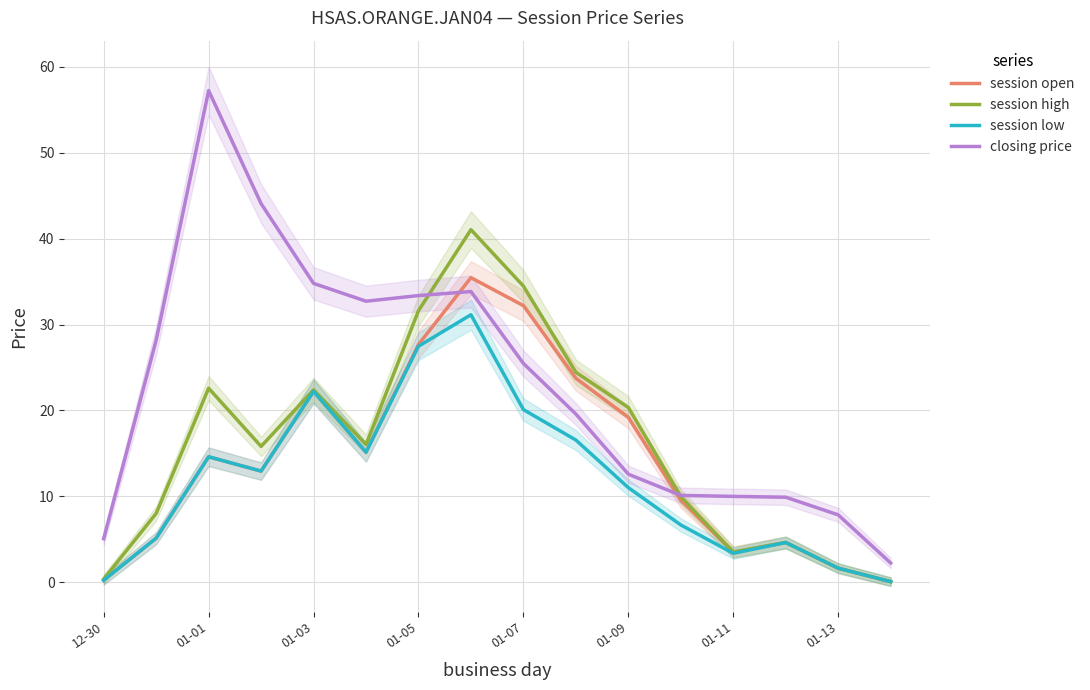

The closing price series shows 25.5 at 01-07. True or false?

True